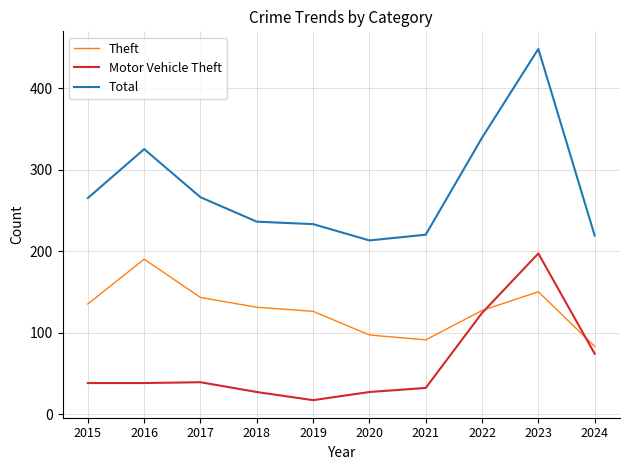

How many categories are shown in the chart?

10